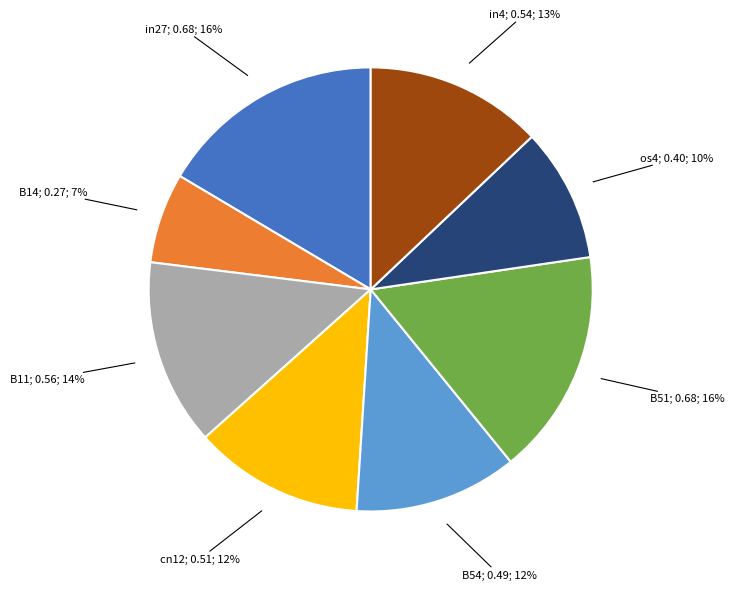

How many slices are in this pie chart?

8